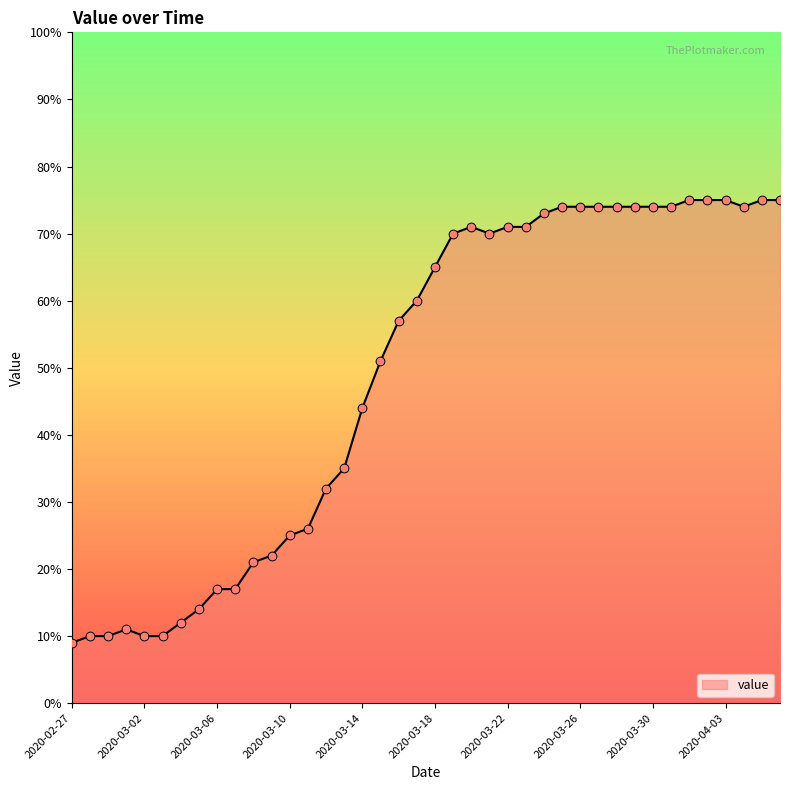

What is the greatest value displayed?

75